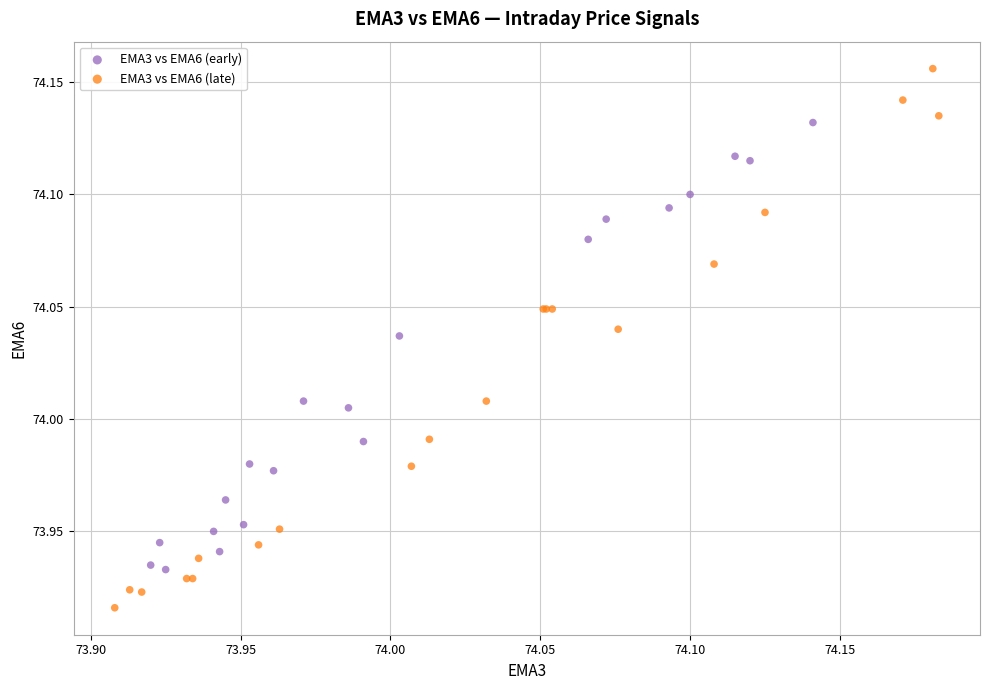

Which series has the widest spread of Y values?

EMA3 vs EMA6 (late)